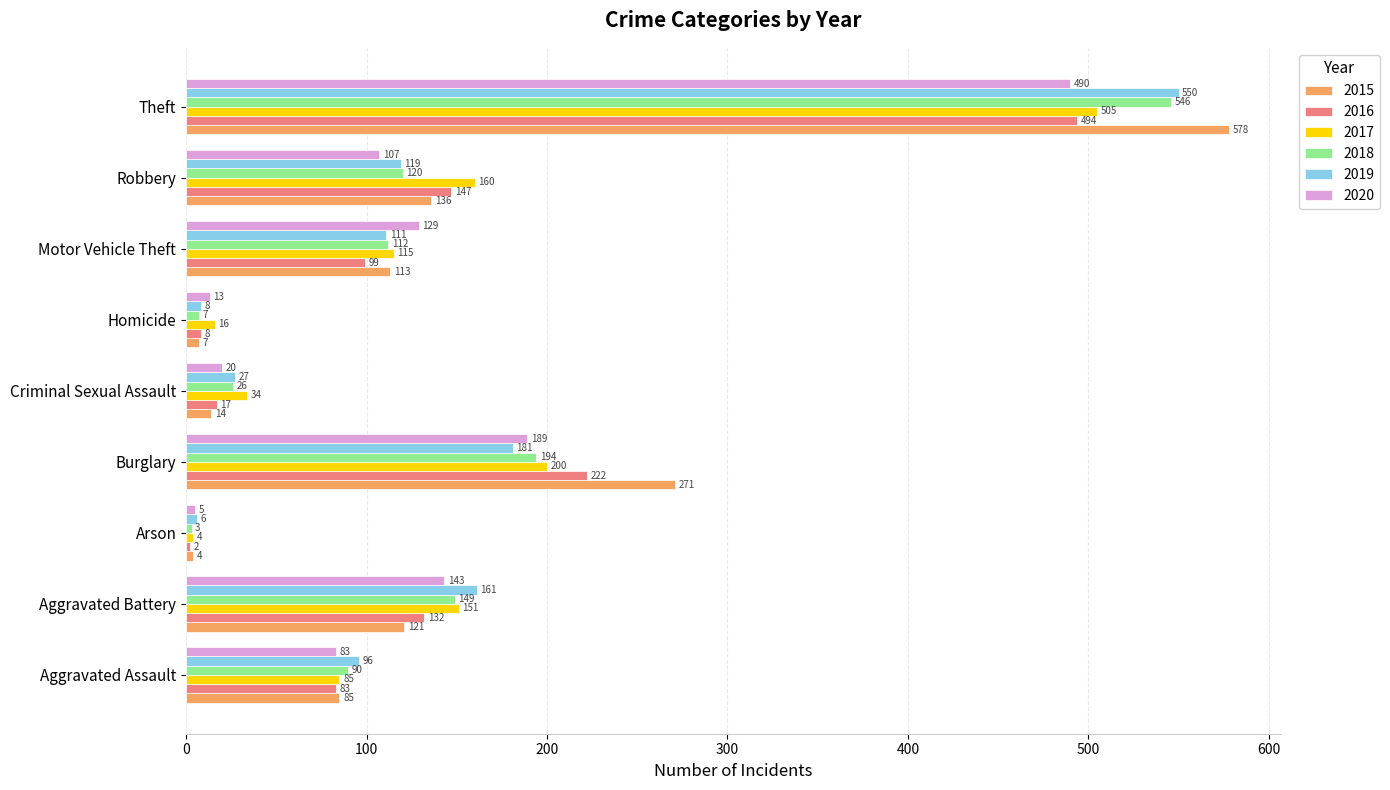

Is it true that 2018 equals 546 at Theft?

True